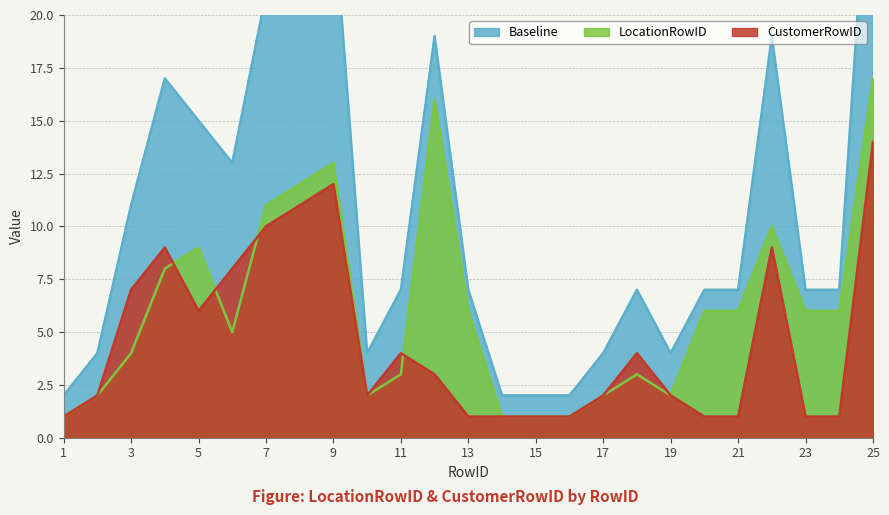

The LocationRowID series shows 0 at 14. True or false?

False